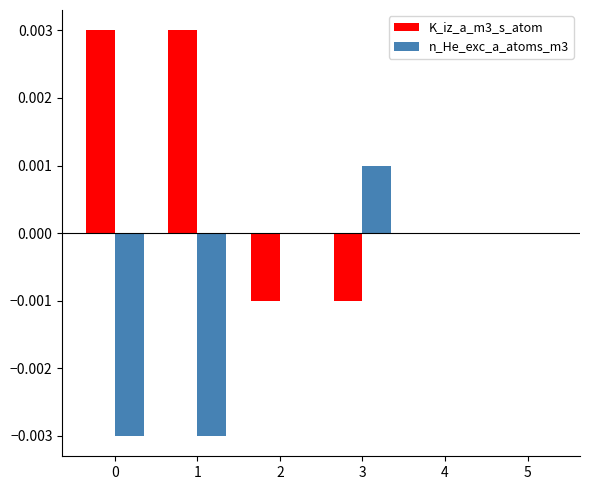

Is the value of K_iz_a_m3_s_atom at 3 greater than the value of n_He_exc_a_atoms_m3 at 3?

No